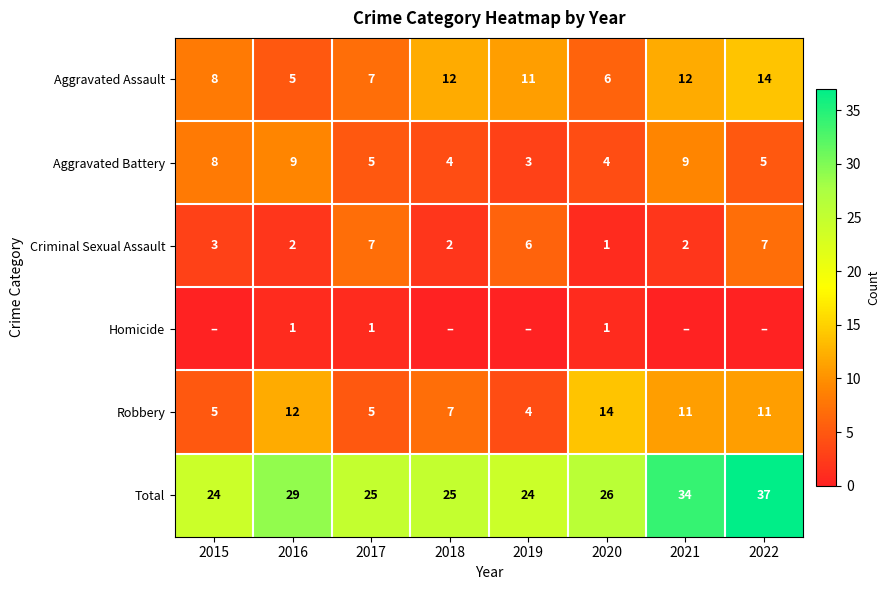

At which category is the sum across all series the highest?

2022